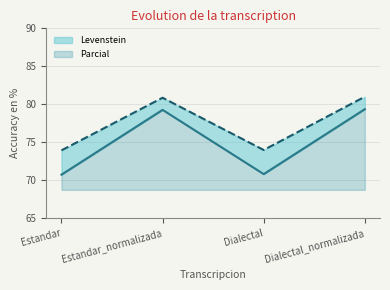

Where is the first local maximum for Levenstein_line?

Estandar_normalizada